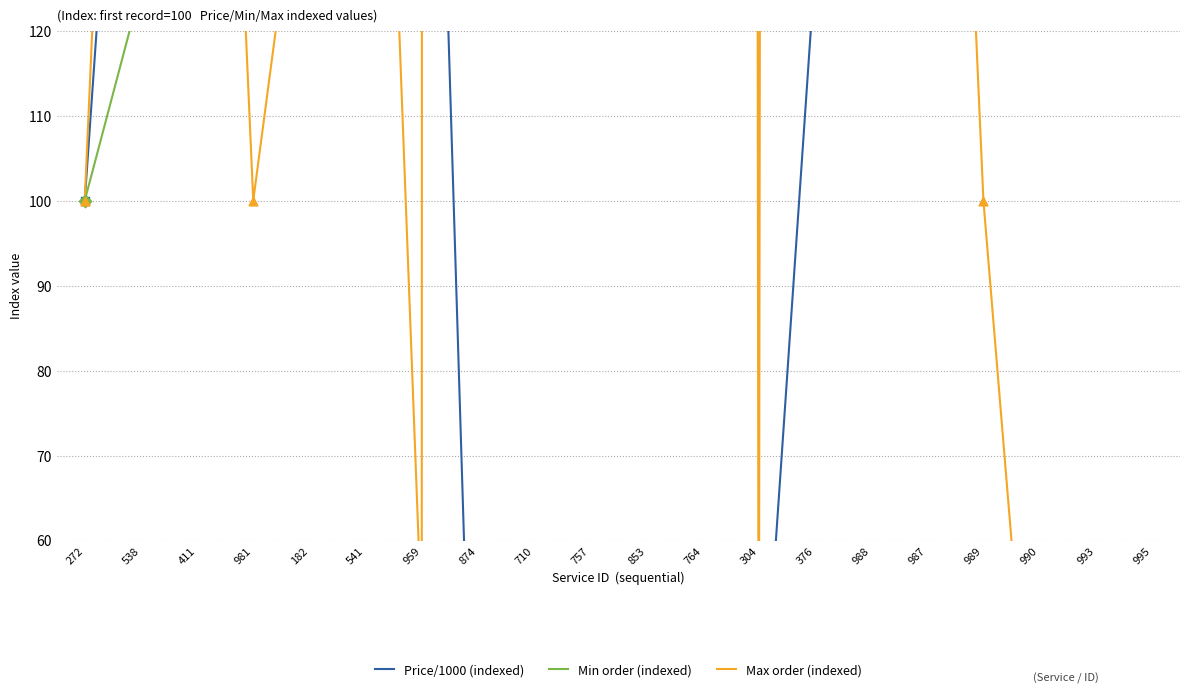

At how many categories does at least one series exceed 6970?

4